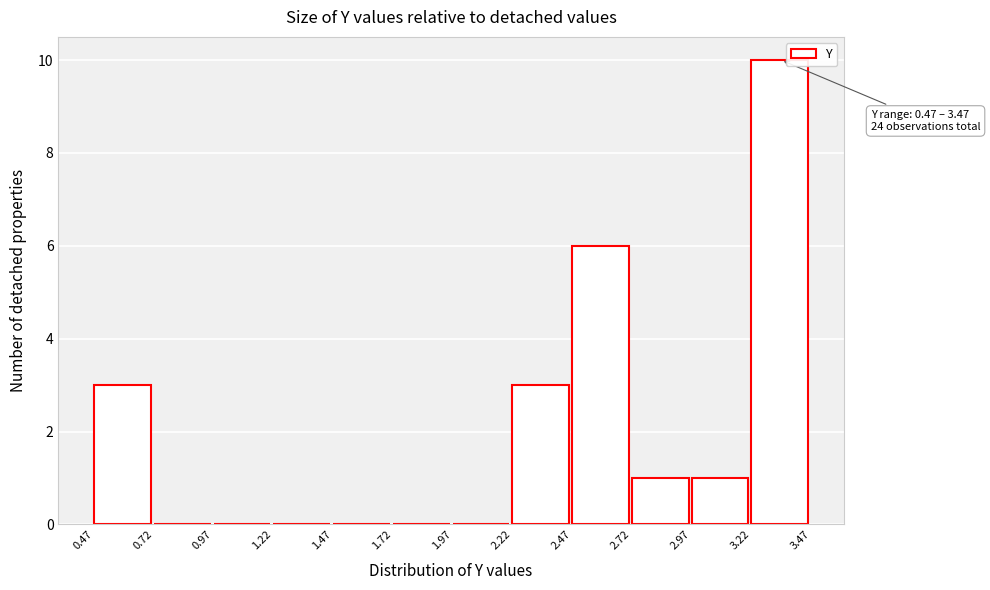

Which range on the x-axis has the tallest bar?

3.22 to 3.47